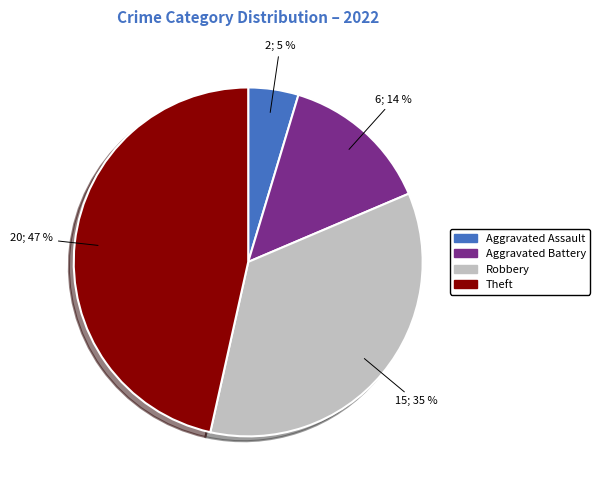

To the nearest percent, what portion does Aggravated Battery represent?

14%